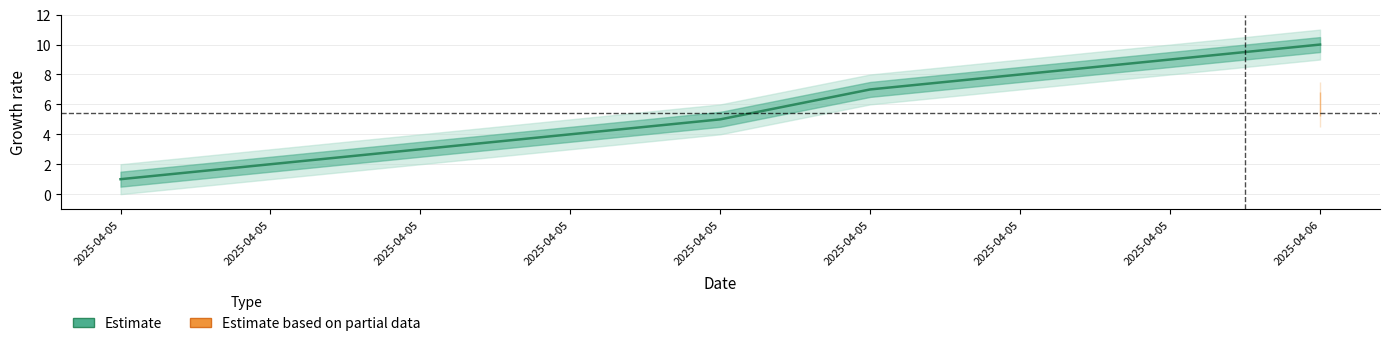

What is the difference between the maximum and minimum values?

9